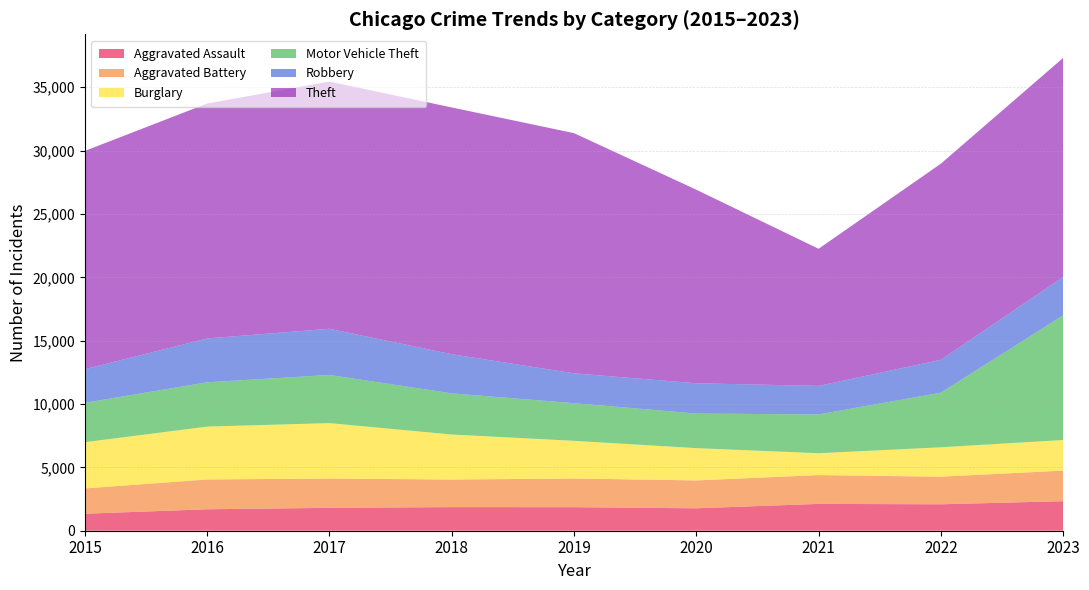

Reading right to left, transcribe all the data shown in this chart.

Aggravated Assault: 2331	2086	2117	1770	1858	1863	1805	1692	1341
Aggravated Battery: 2416	2179	2274	2201	2262	2178	2313	2355	1997
Burglary: 2412	2320	1726	2546	2975	3552	4374	4171	3648
Motor Vehicle Theft: 9838	4308	3061	2730	2970	3247	3802	3496	3108
Robbery: 3027	2597	2253	2392	2356	3091	3644	3462	2655
Theft: 17289	15476	10820	15275	18956	19475	19510	18542	17227